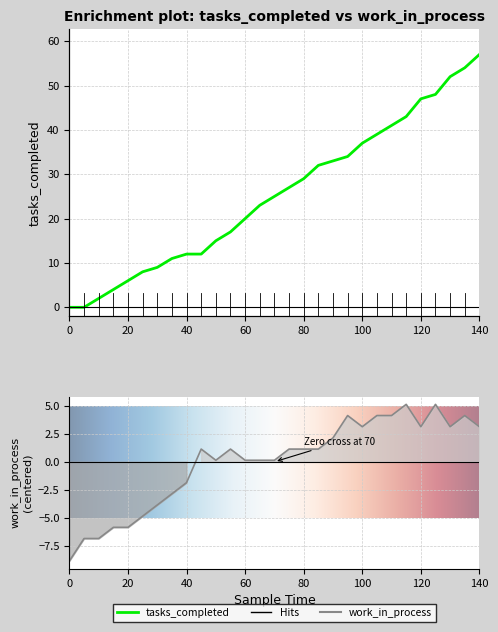

Is the value of work_in_process at 60 greater than the value of tasks_completed at 105?

No